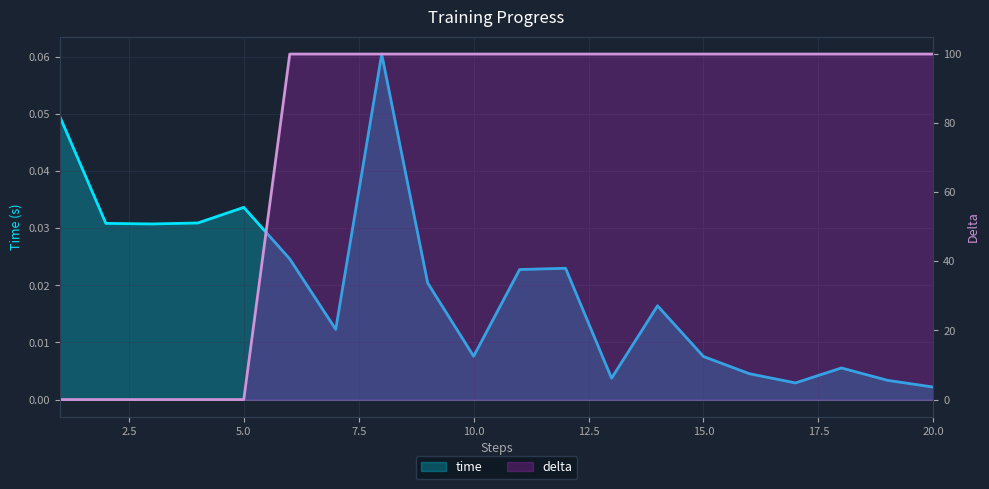

Is the value of time at 14 greater than the value of delta at 12?

No